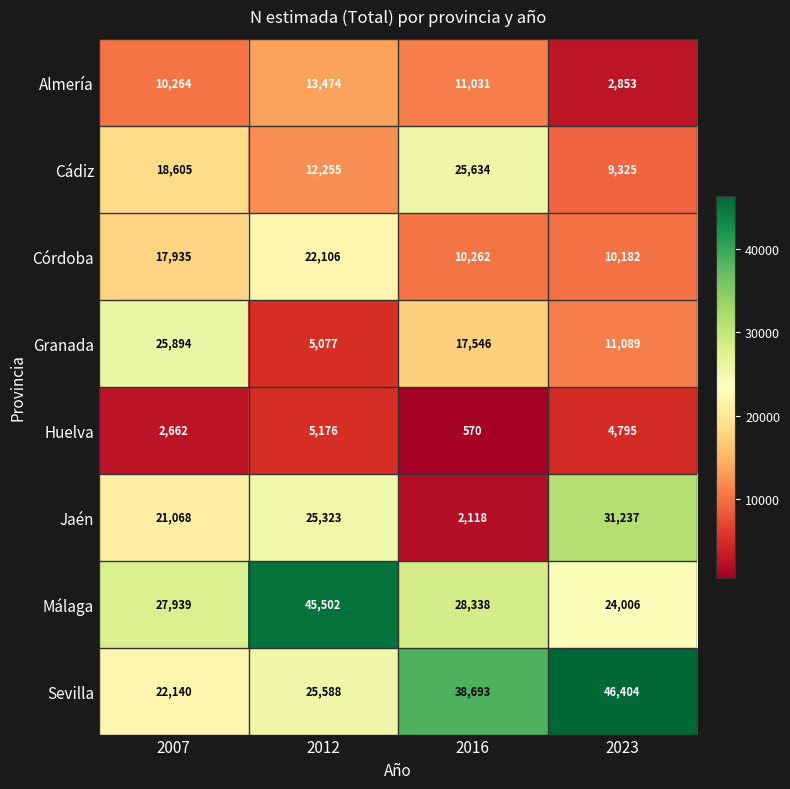

What is the difference between the highest and lowest values at 2023?

43551